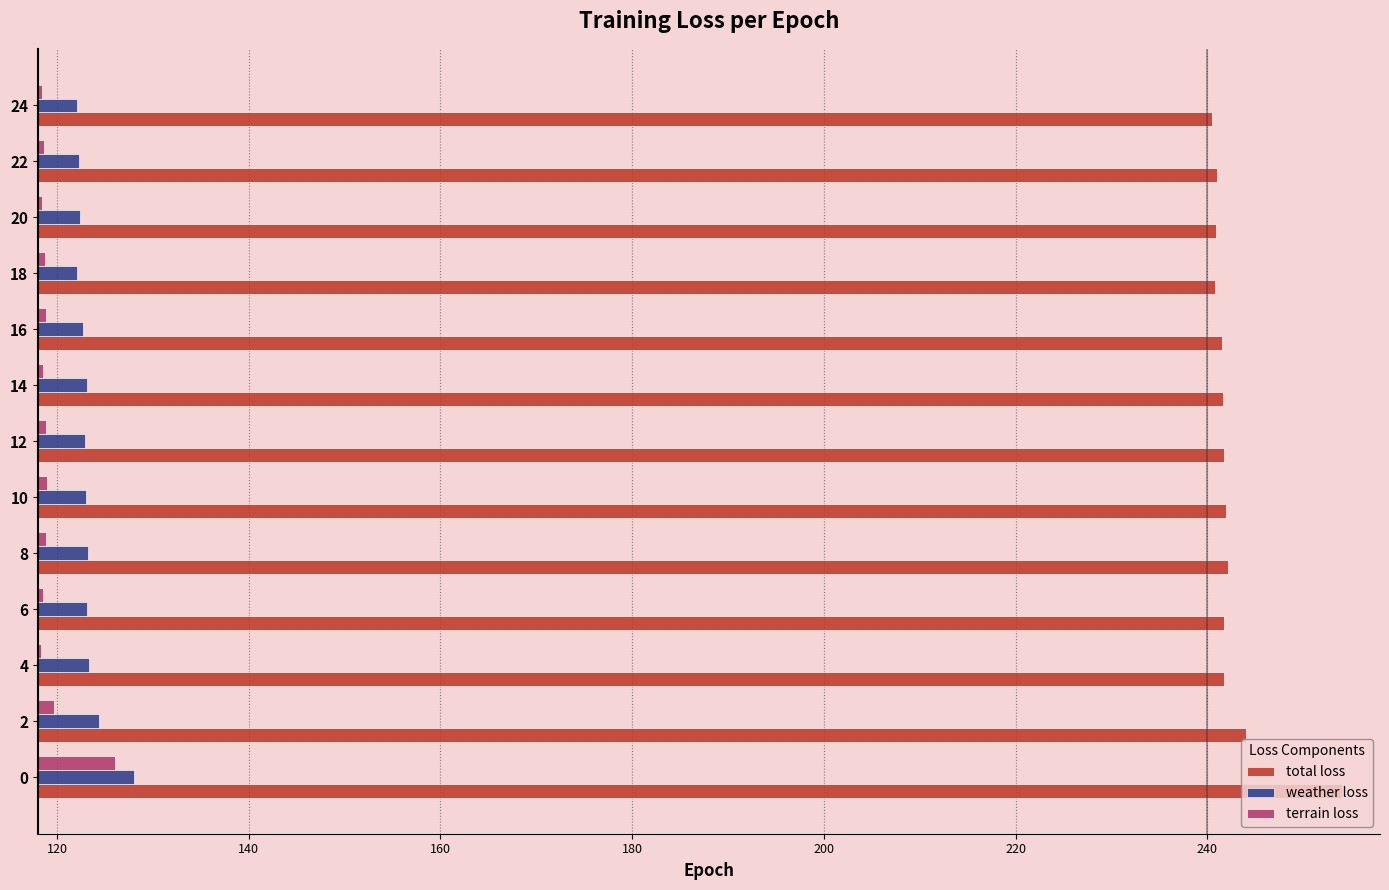

What is the difference between the maximum and minimum values in the terrain loss series?

7.6